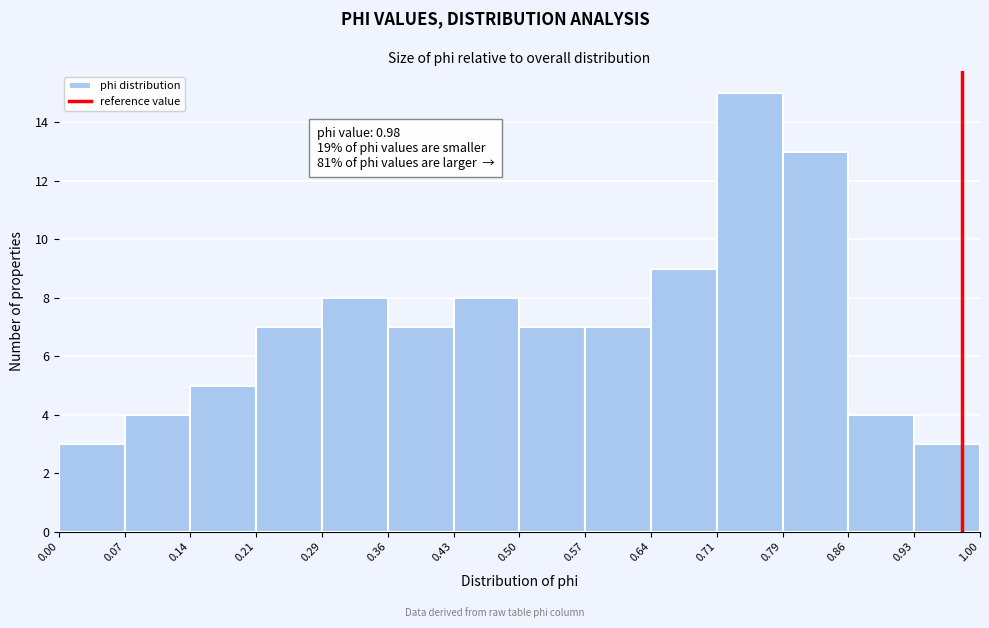

Over which range of the x-axis is the bar tallest?

0.71 to 0.79